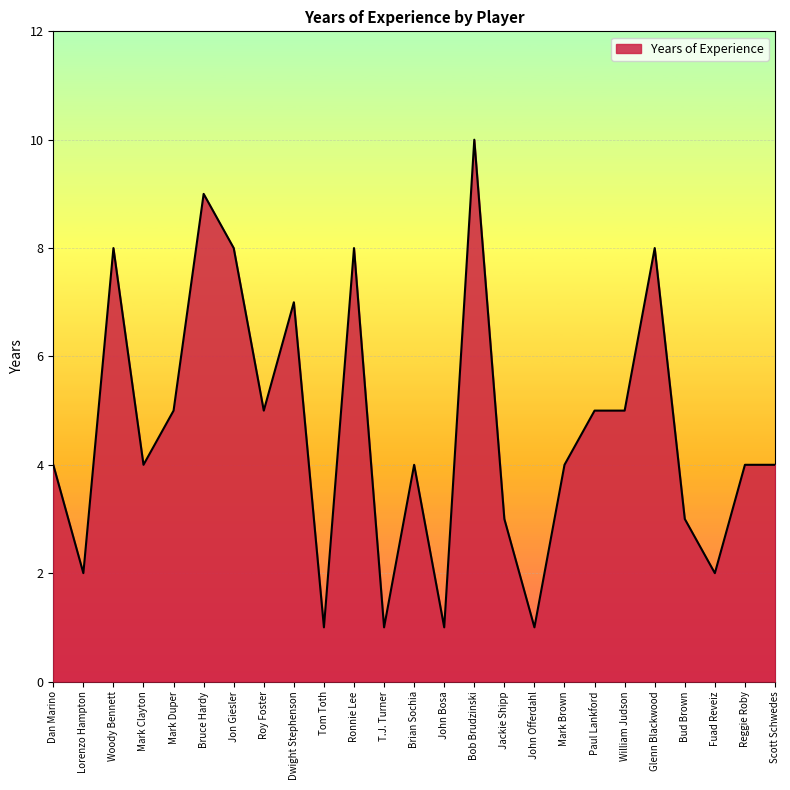

What is the maximum value shown in the chart?

10